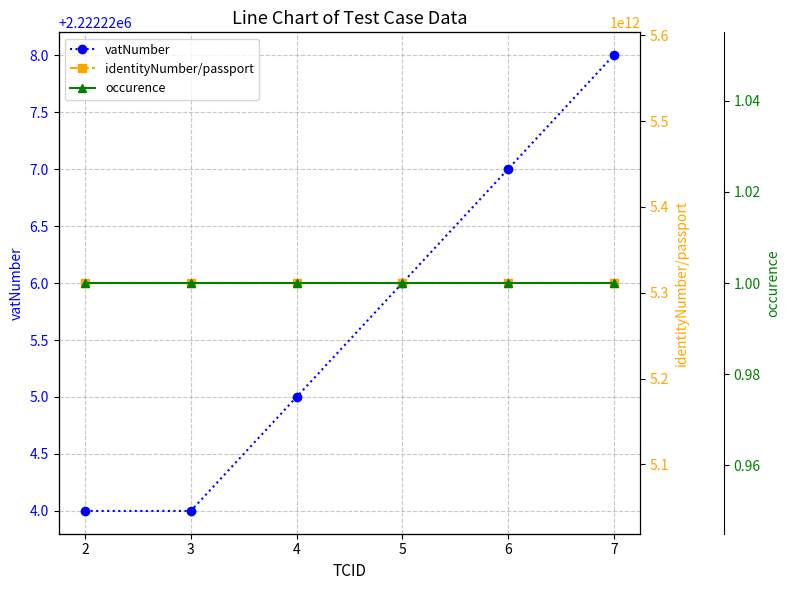

Which series has the largest range (max minus min)?

vatNumber